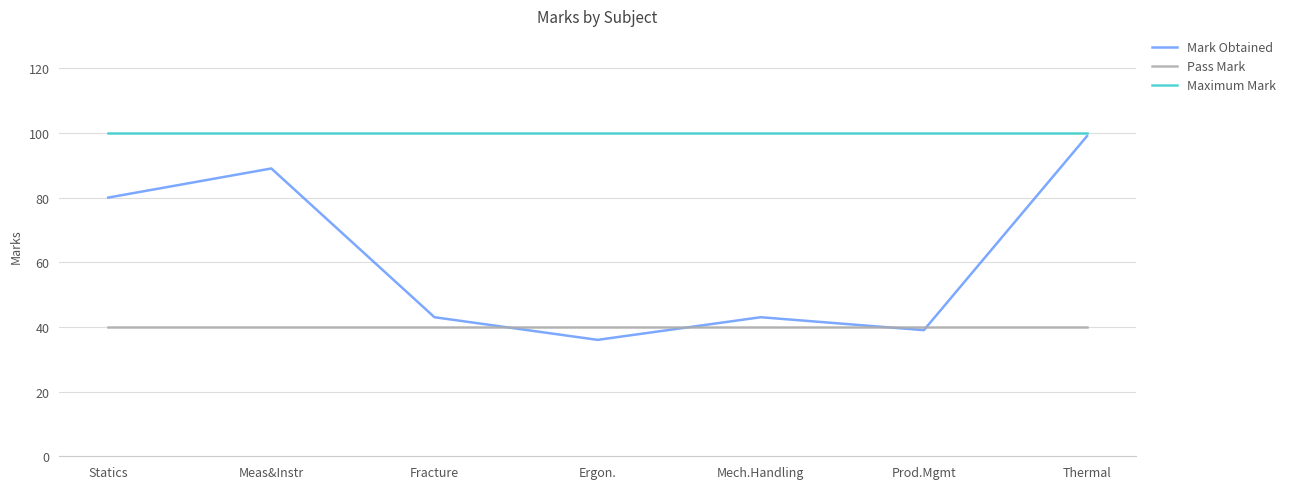

What position from the left is Thermal?

7